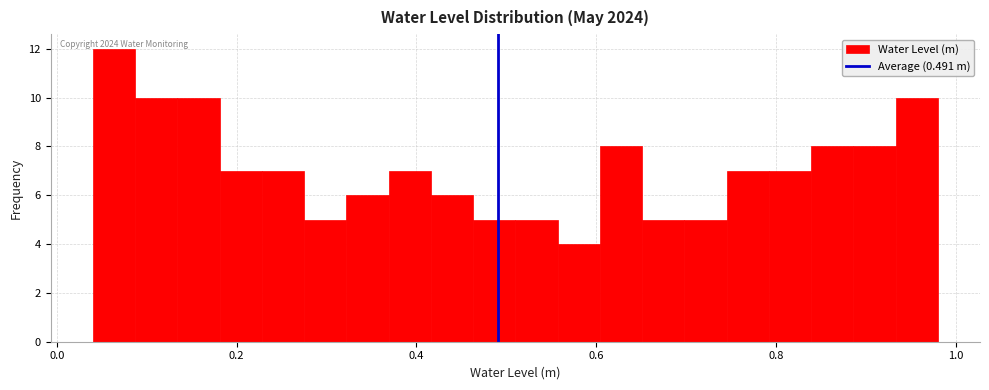

Around what value on the x-axis is the tallest bar? Give the approximate position of its centre, as read against the axis.

0.06